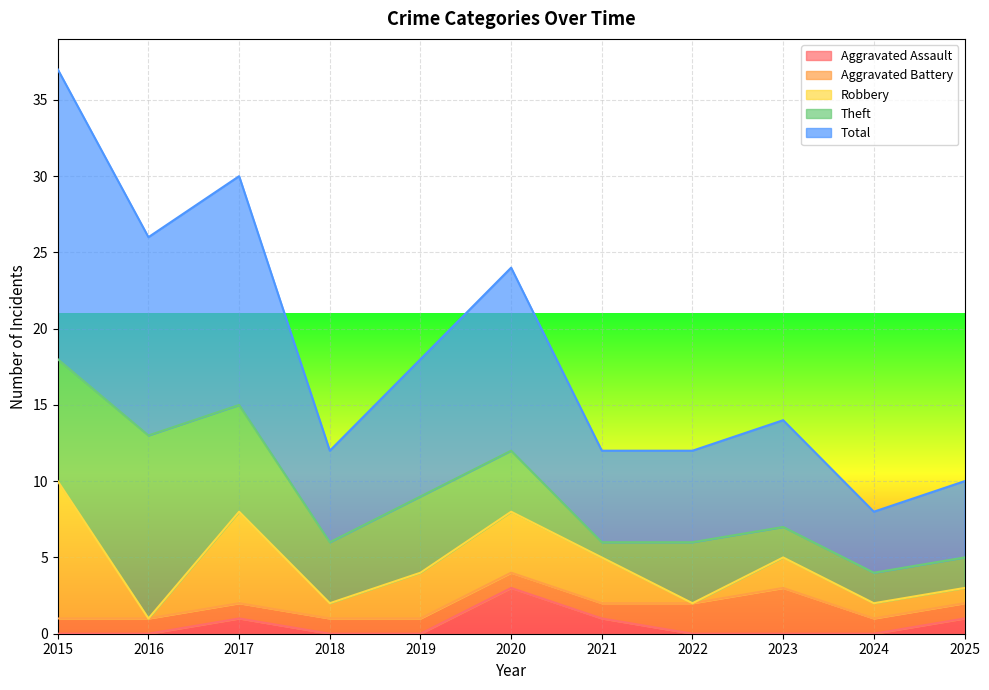

How many positive values does the Robbery series have?

9